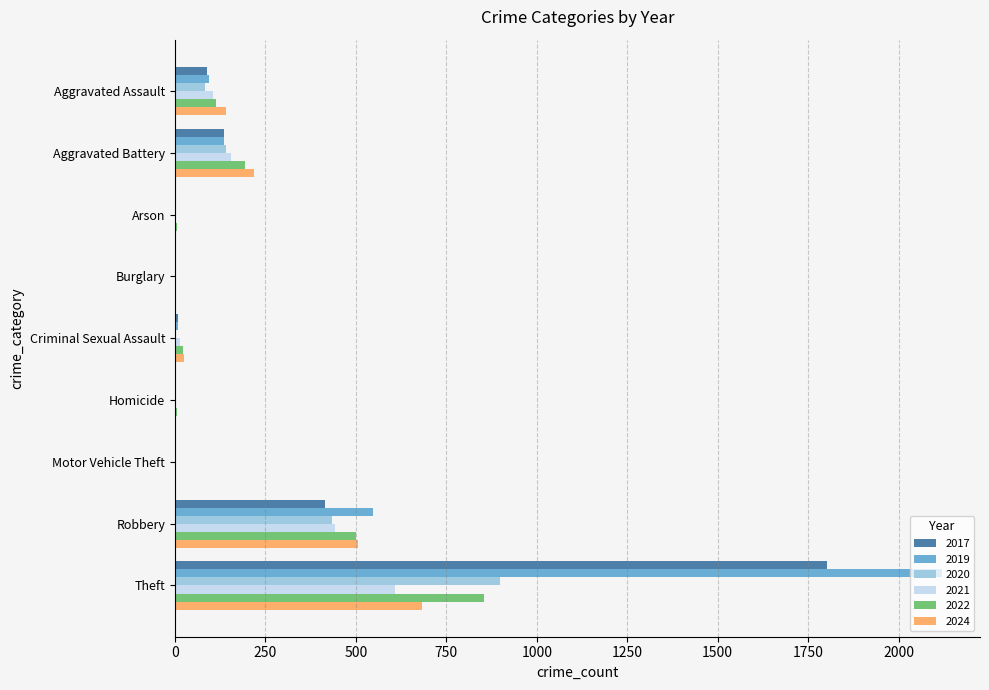

What is the sum of all 2024 values?

1580